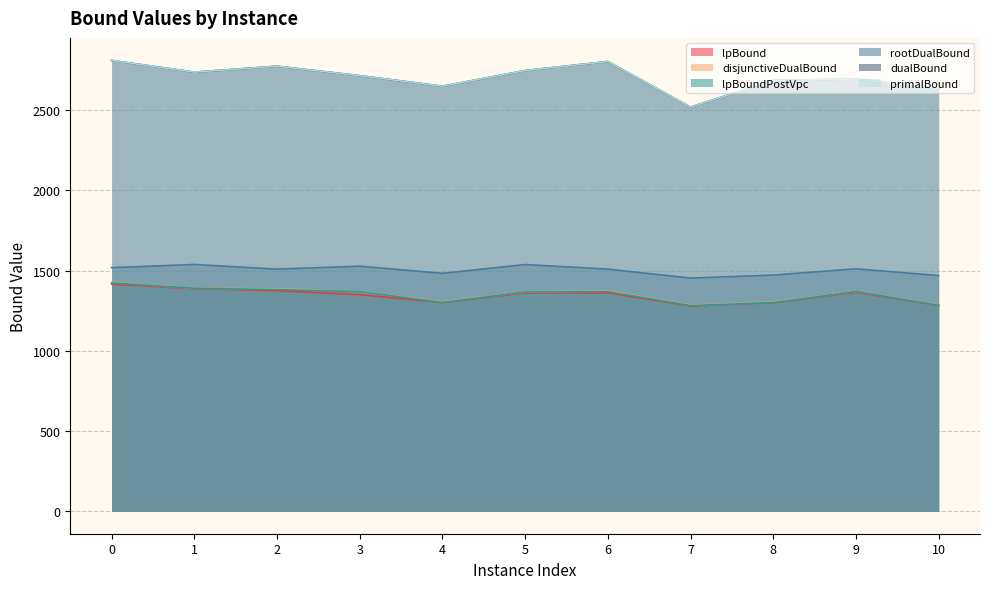

How many values in the disjunctiveDualBound series exceed 1368?

6